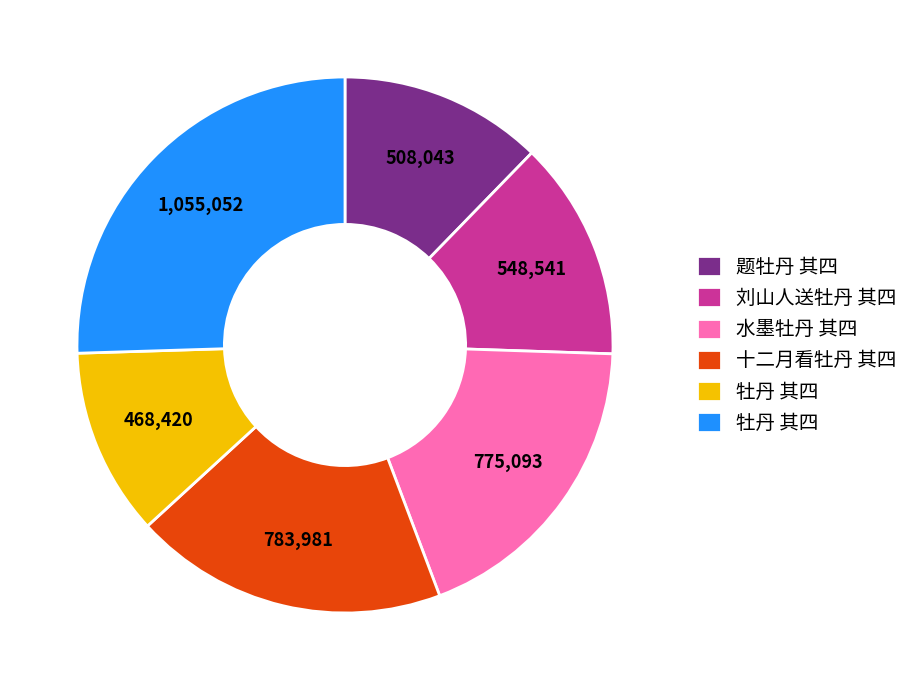

Is there any slice that represents more than half of the pie?

No